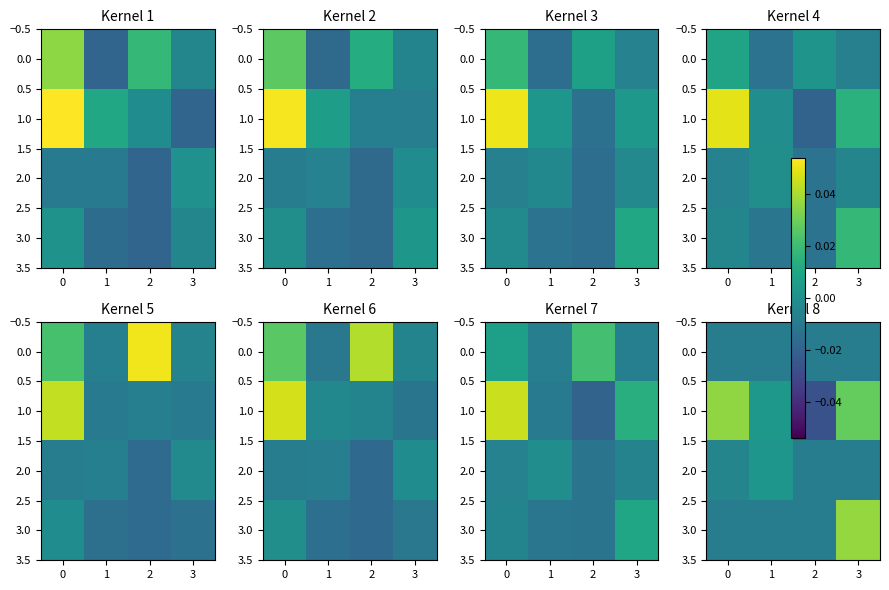

Is the value of row_3 at 0 greater than the value of row_1 at 2?

No